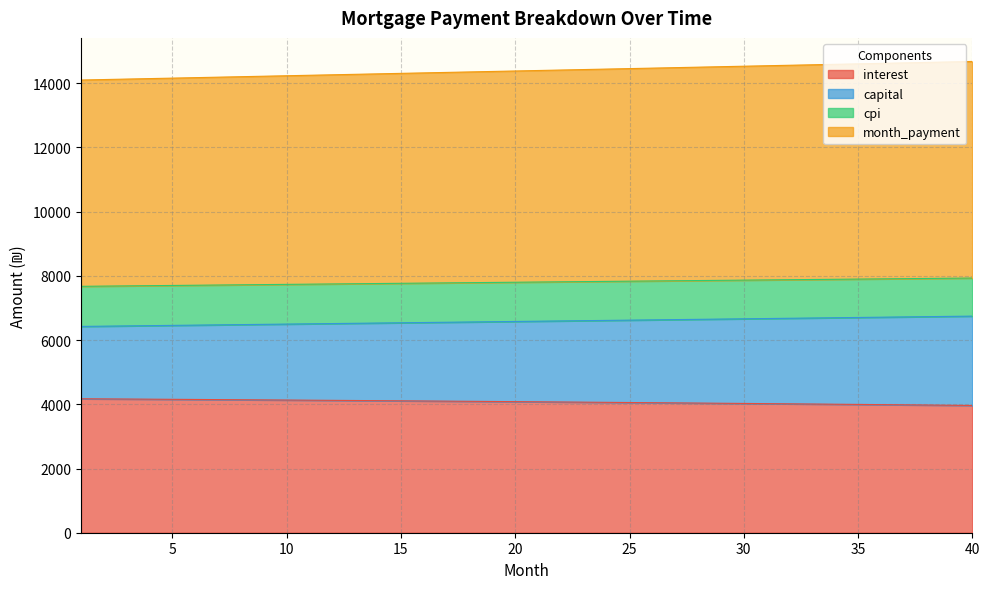

What is the maximum value for interest?

4171.9